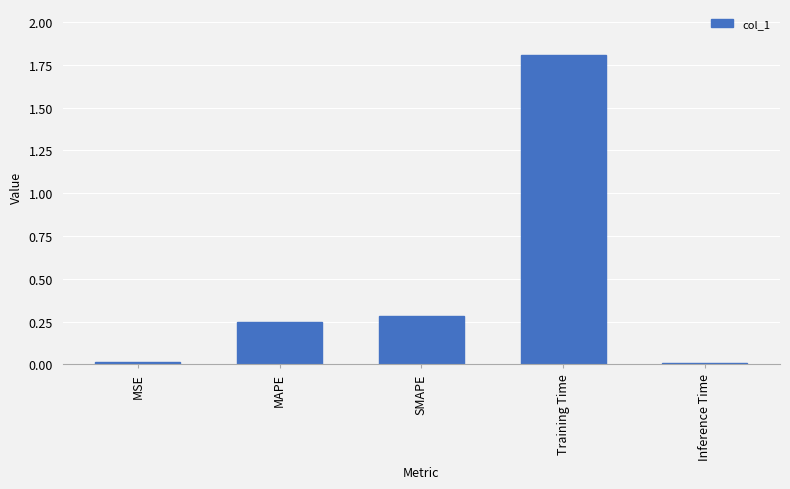

How many data points does each series have?

5